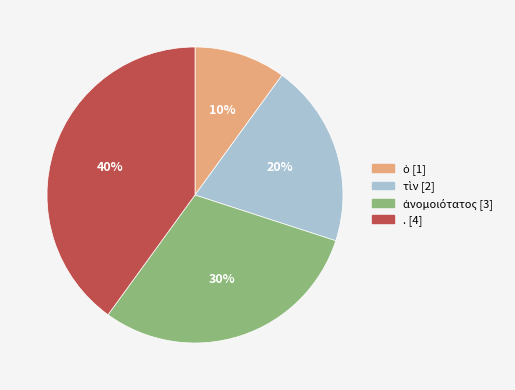

Does . represent more than half of the total?

No